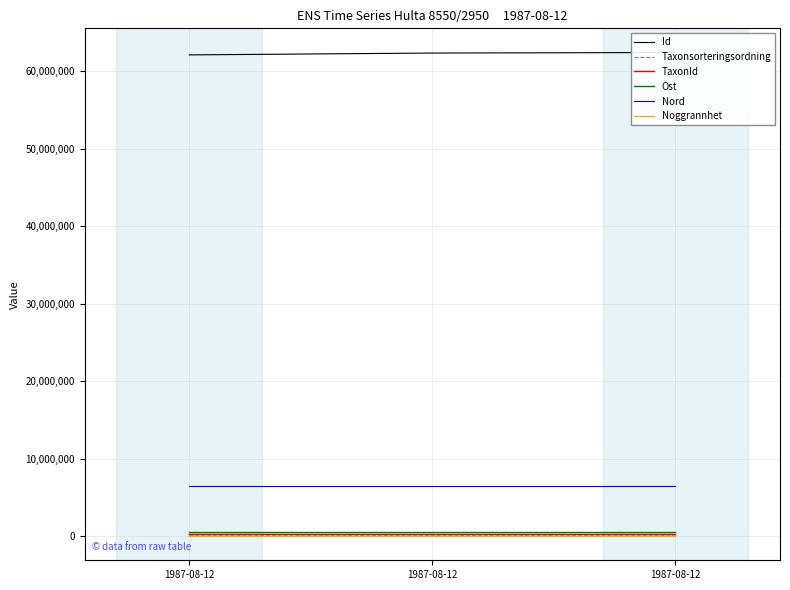

What is the difference between the second highest and minimum values in the Id series?

237719.0